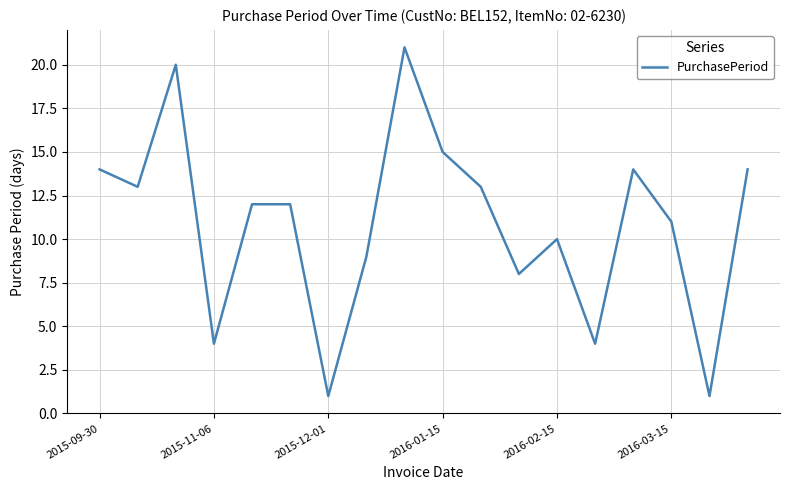

What is the minimum value shown in the chart?

1